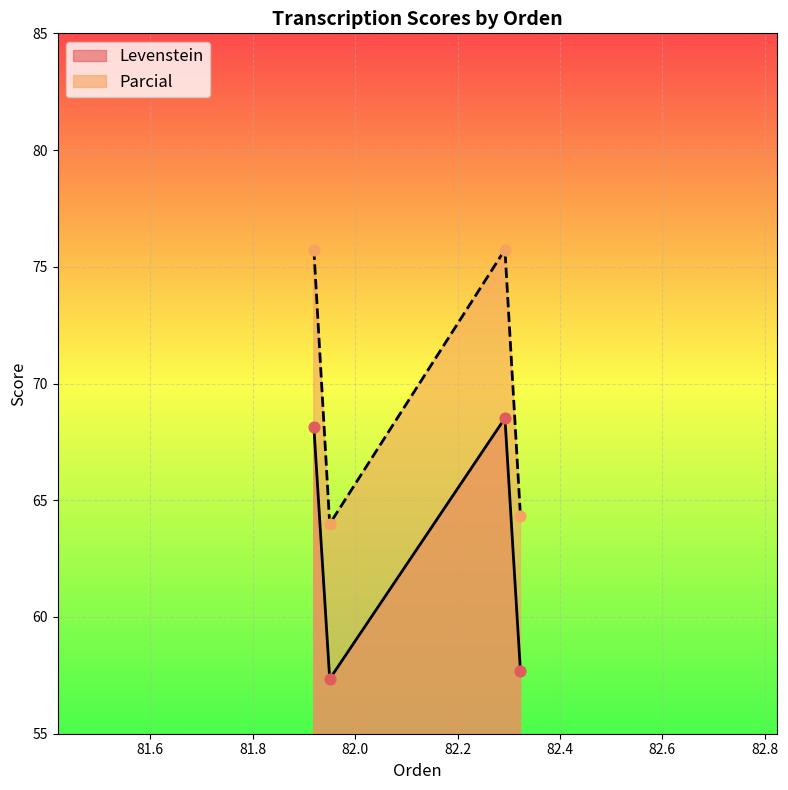

Which series has the widest spread of Y values?

Levenstein